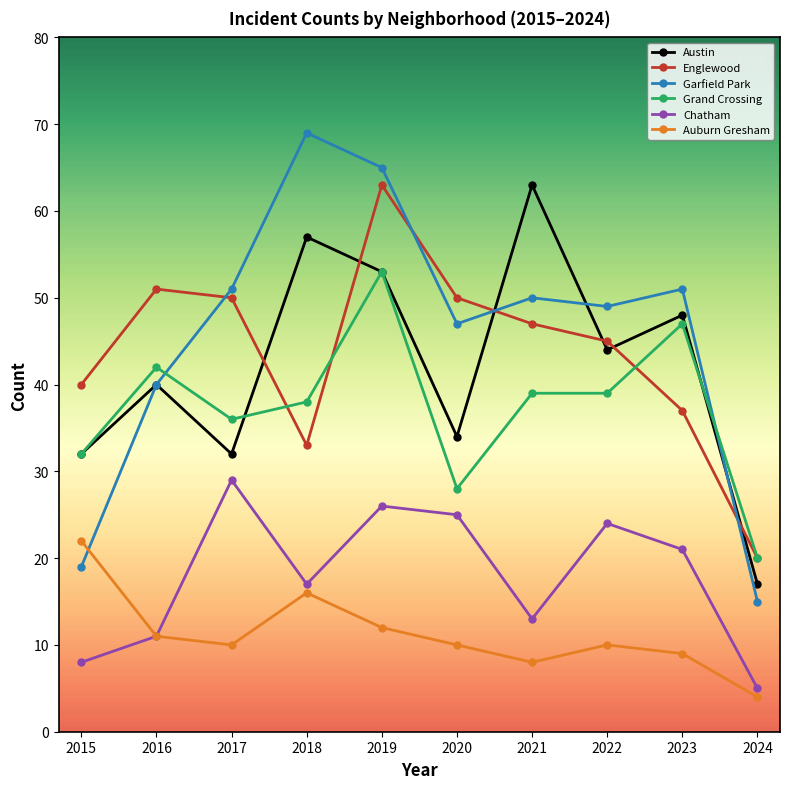

How many interior local valleys does the Auburn Gresham series have?

2